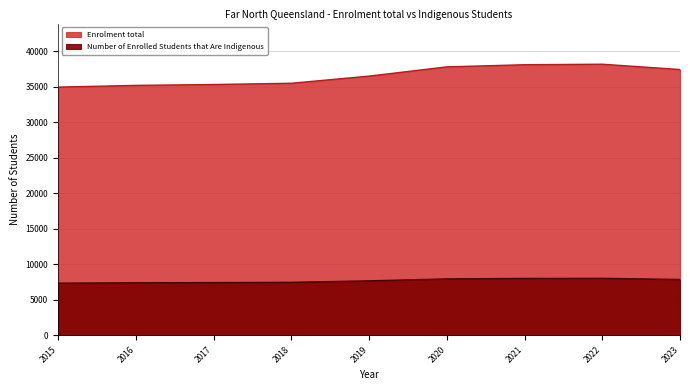

The Enrolment total series shows 36497.0 at 2019. True or false?

True